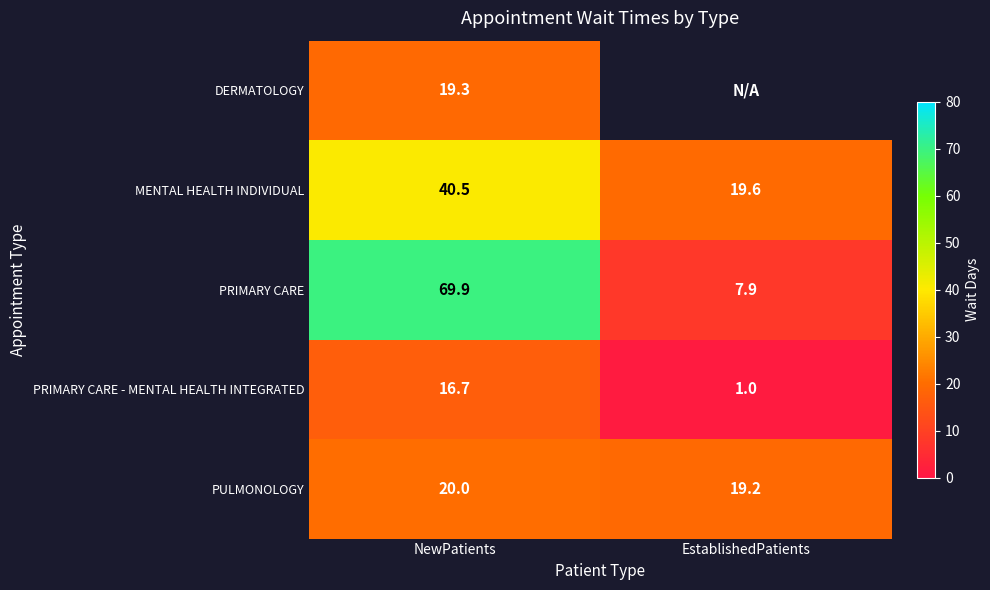

The value of PRIMARY CARE at EstablishedPatients is 4.7. True or false?

False